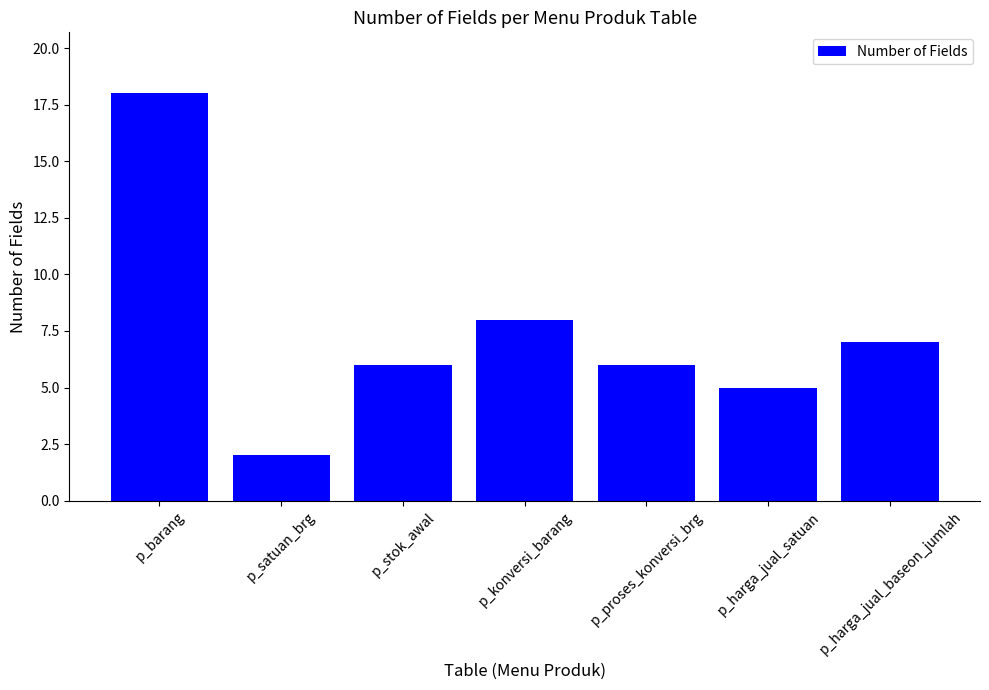

Which has a higher value, p_konversi_barang or p_satuan_brg?

p_konversi_barang